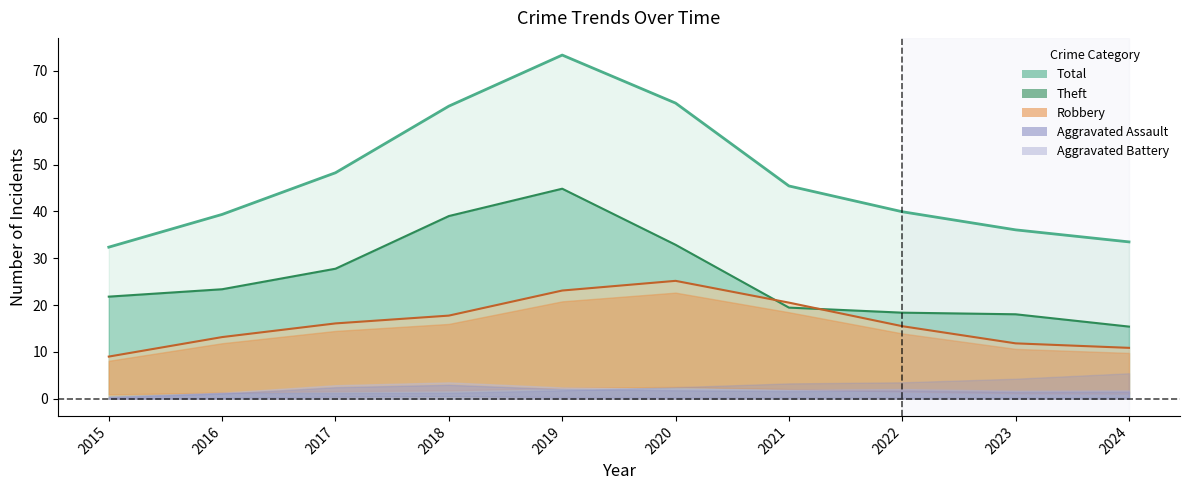

What is the value of the Aggravated Battery point at the 3rd from the left?

1